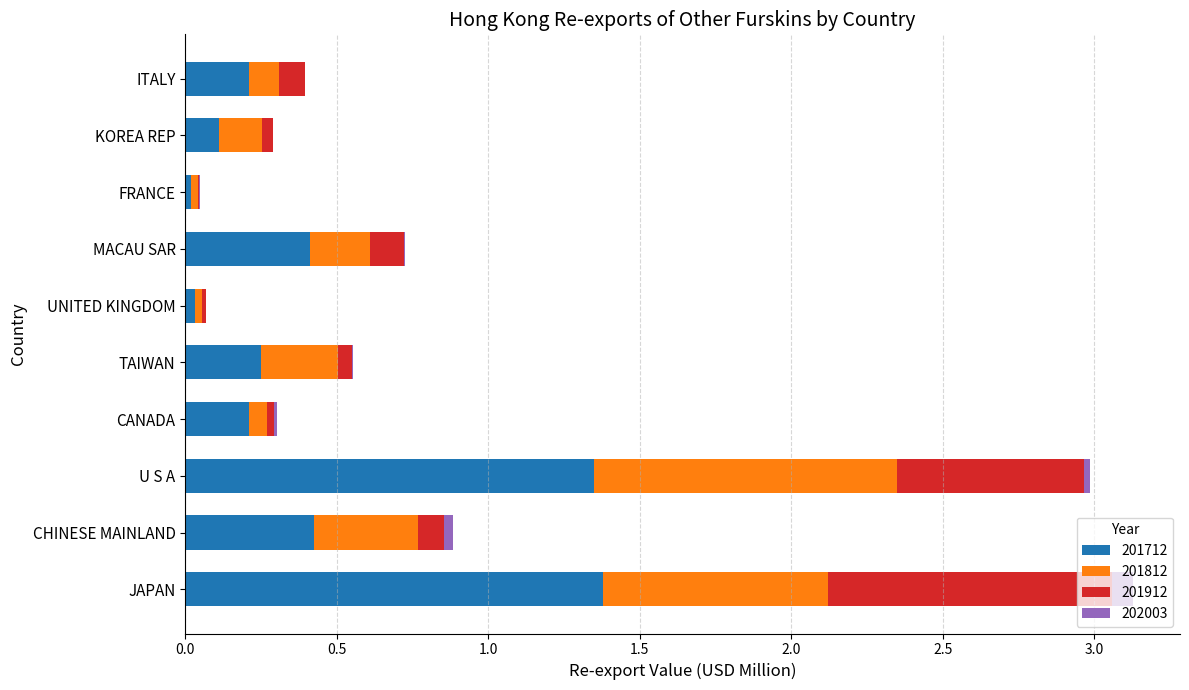

The 201712 series shows 2.4 at JAPAN. True or false?

False